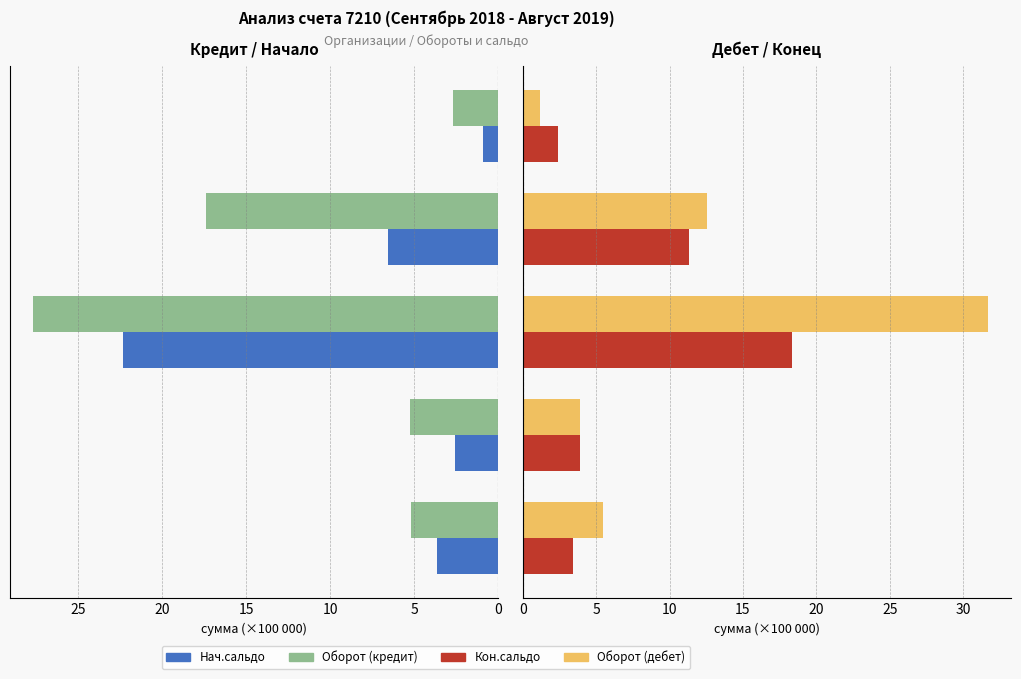

What is the value of the Оборот (дебет) bar at the 5th from the left?

1.2